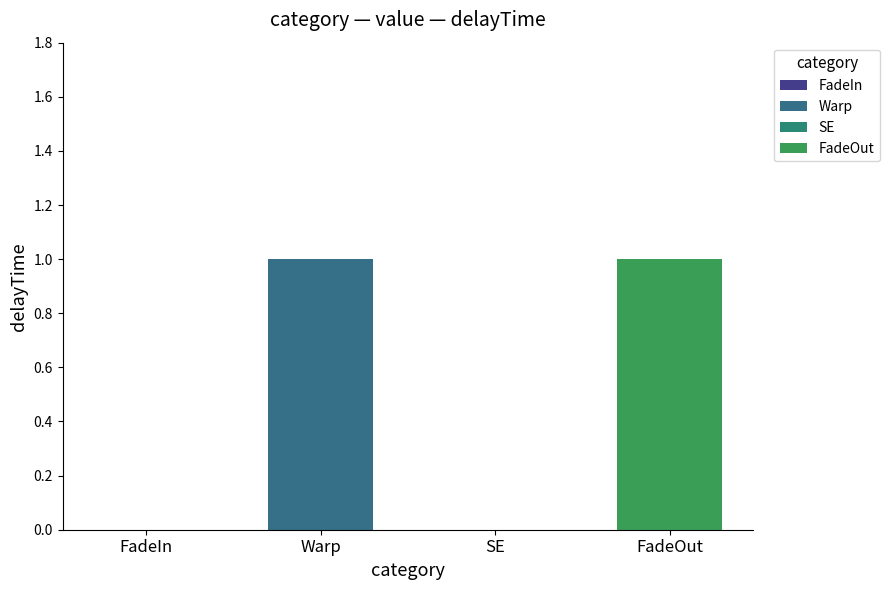

The chart shows a value of 0 at SE. True or false?

False